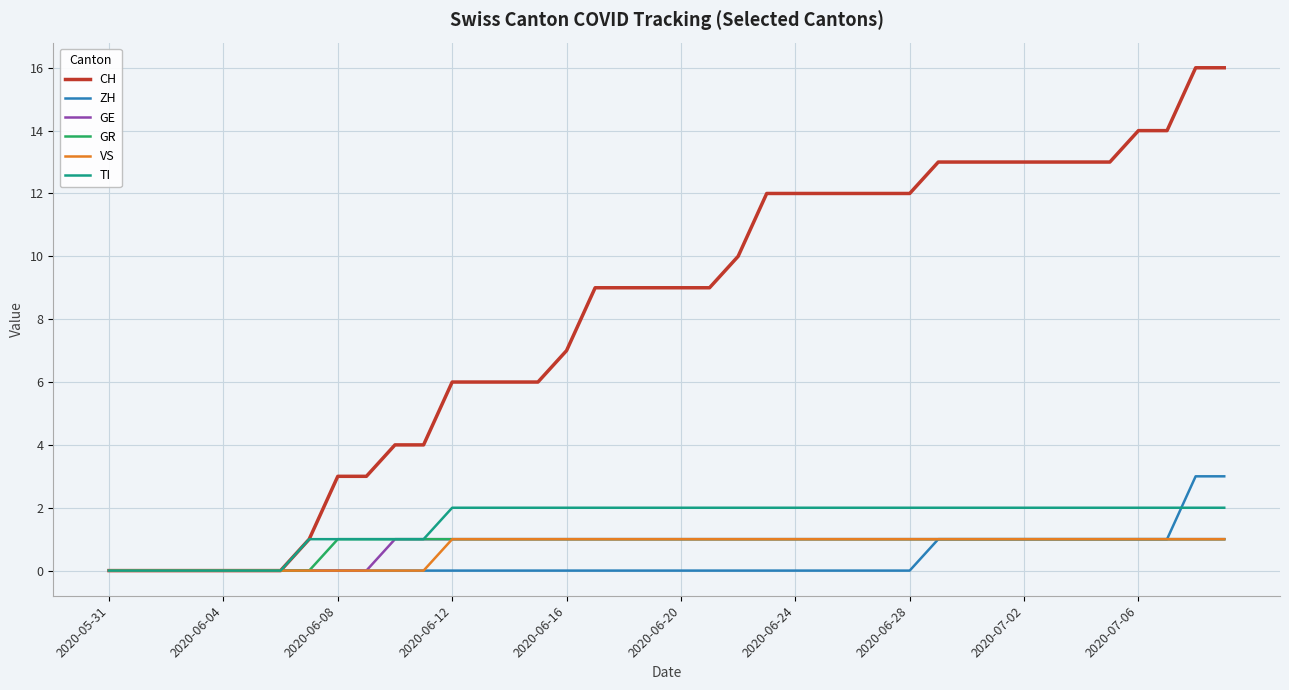

Which series has the largest total across all categories?

CH